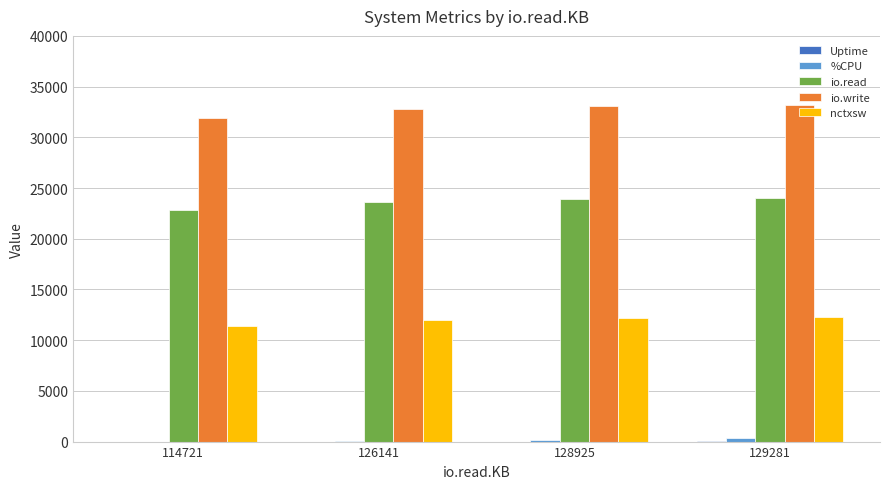

What is the maximum value for io.write?

33221.0